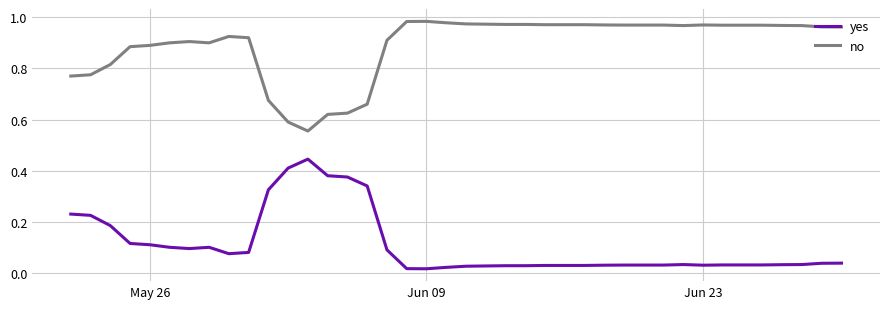

List the series in order of their overall mean, highest first.

no, yes